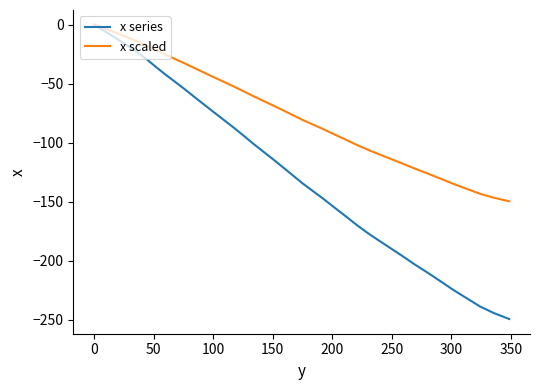

Which series has the largest range (max minus min)?

x series